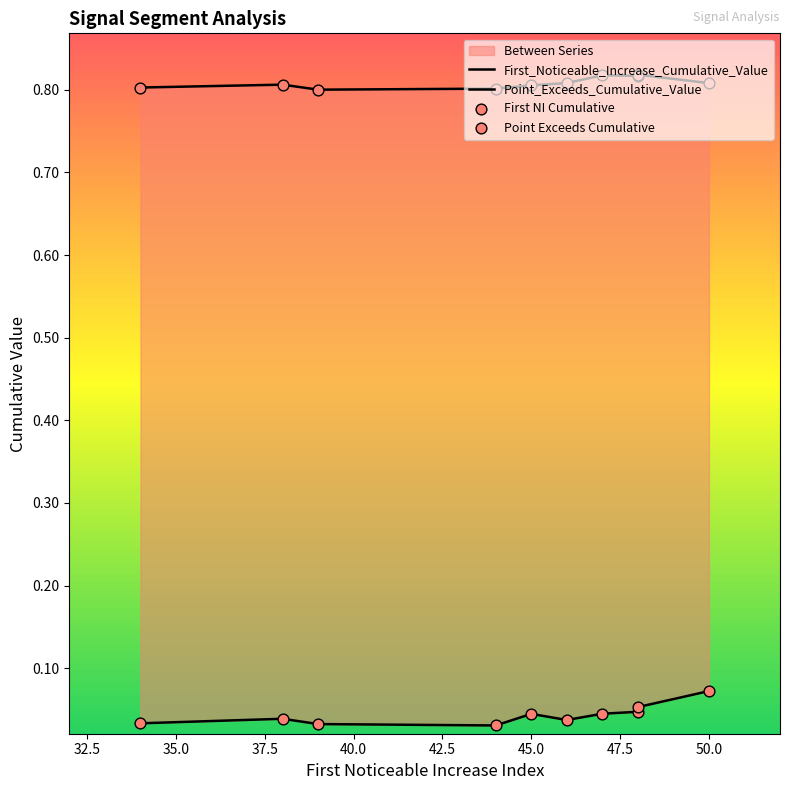

At how many categories does at least one series exceed 0?

10